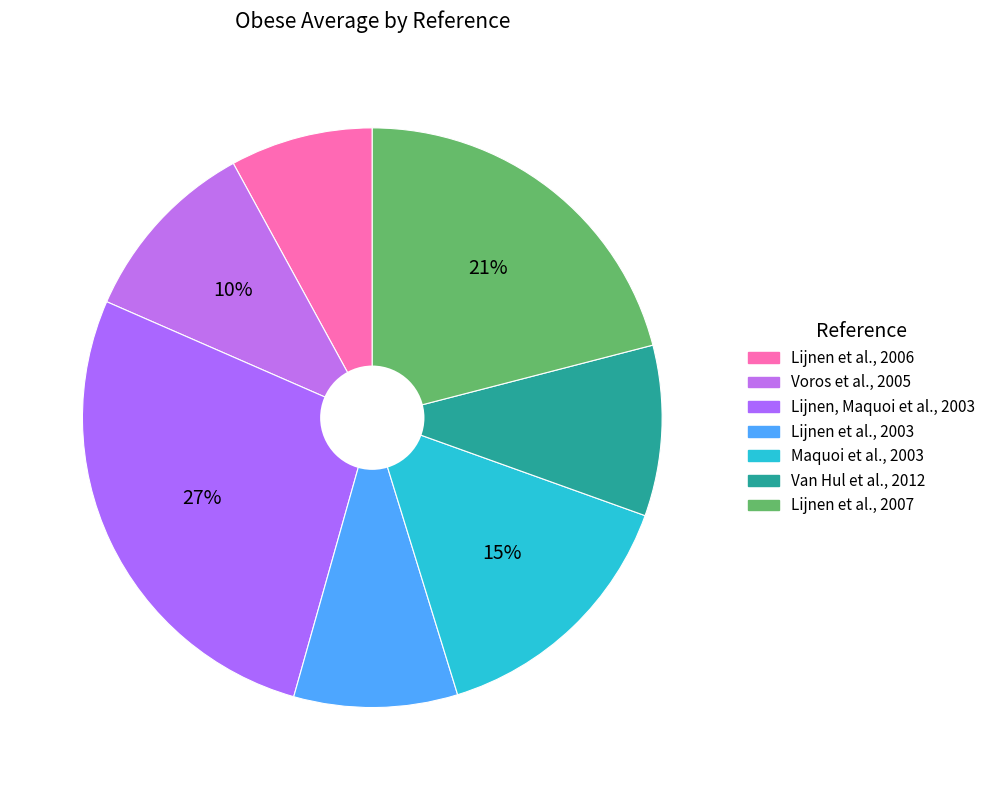

To the nearest percent, what portion does Voros et al., 2005 represent?

10%